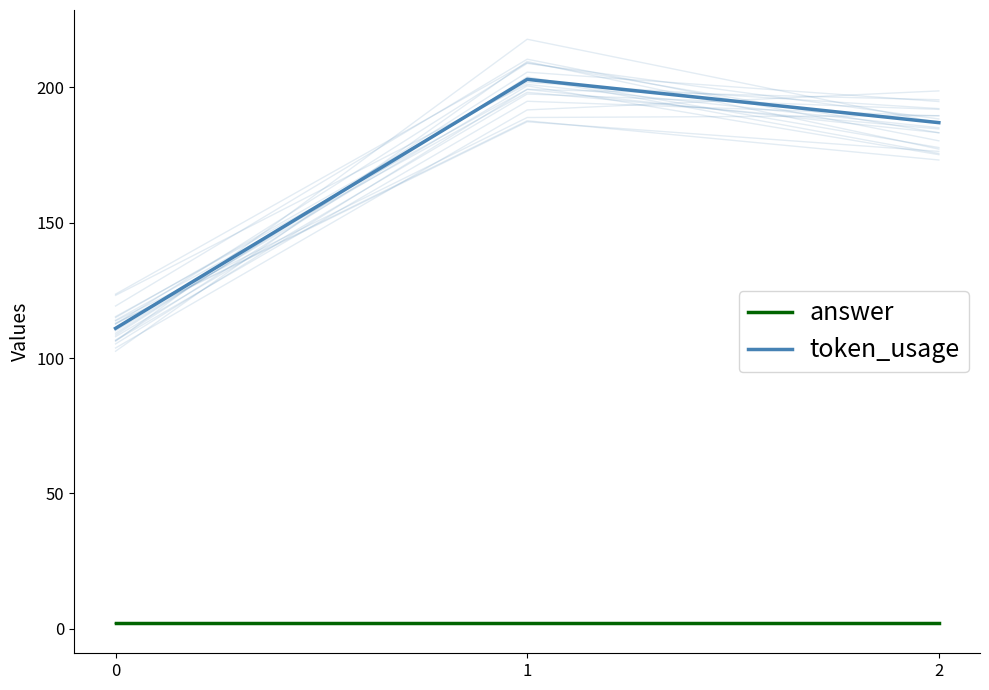

True or false: answer has a value of 3 at 0.

False